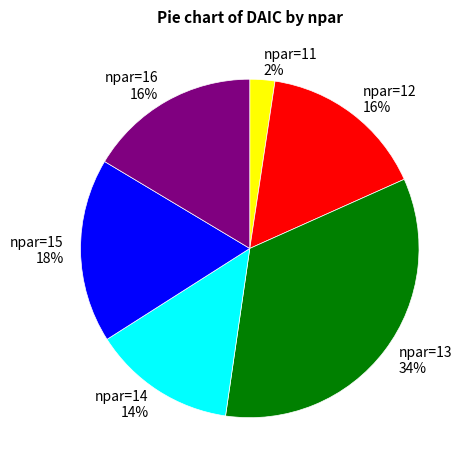

Combined, do npar=11 and npar=14 account for over 50%?

No